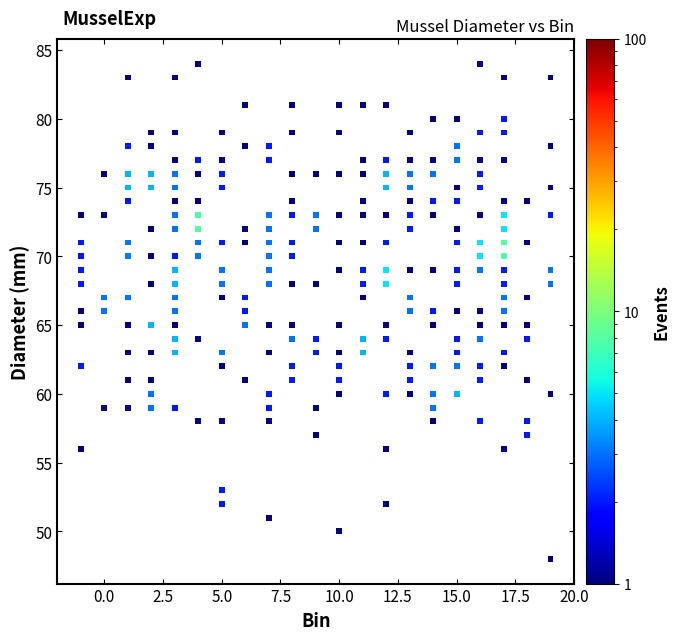

What is the range of Y values (max minus min)?

36